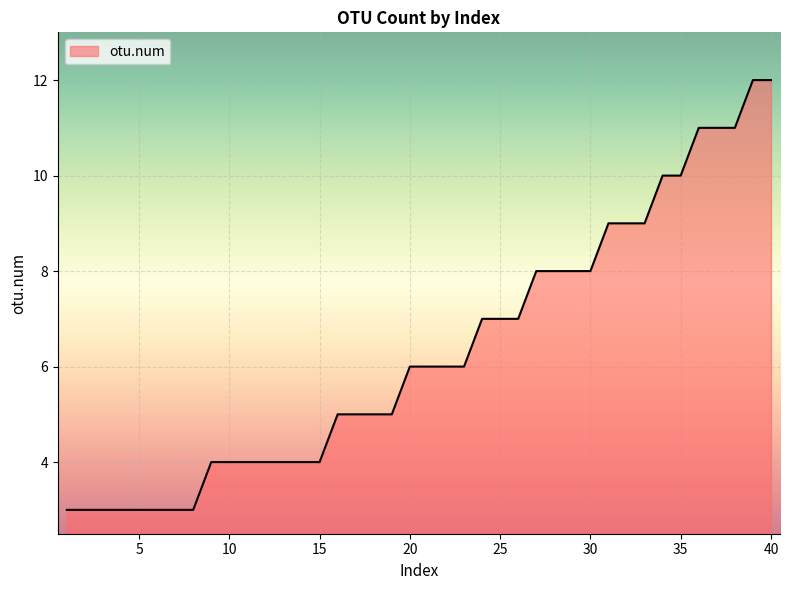

How many lines are shown in the chart?

1